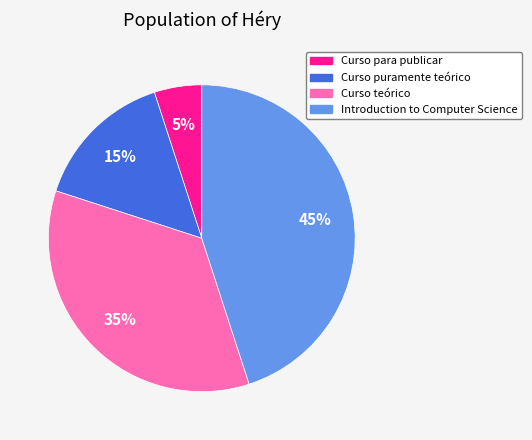

To the nearest percent, what is the difference between the Introduction to Computer Science and Curso teórico slice percentages?

10%